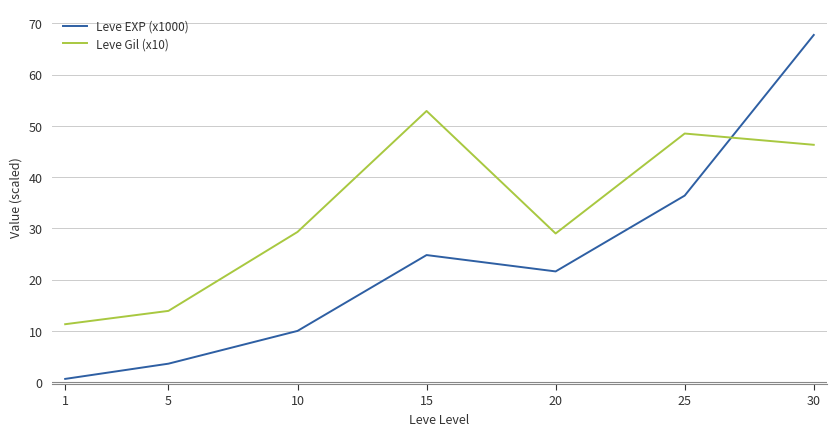

At which label is Leve EXP (x1000) closest to 34?

25